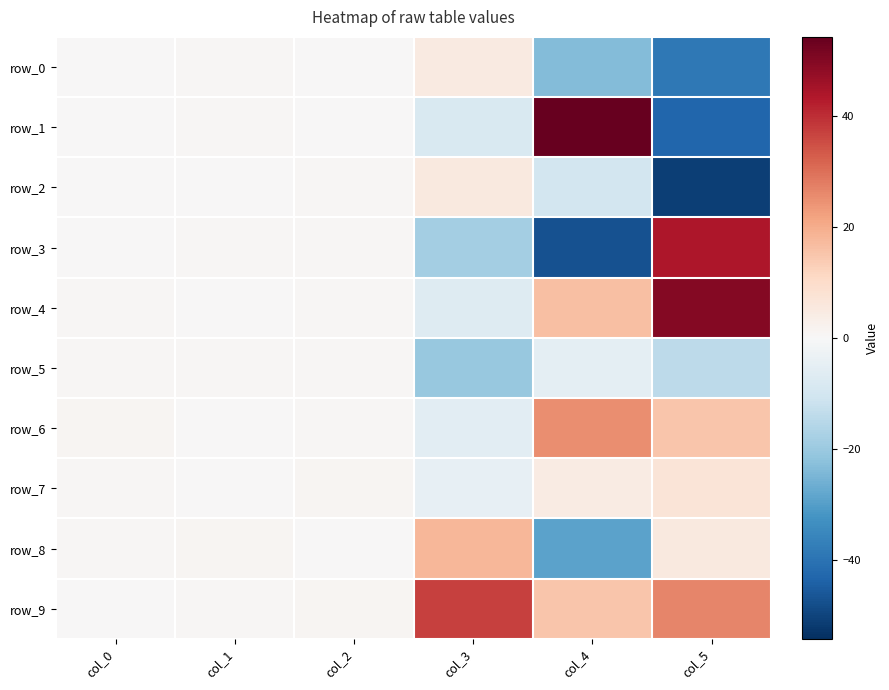

At which category is the sum across all series the highest?

col_2